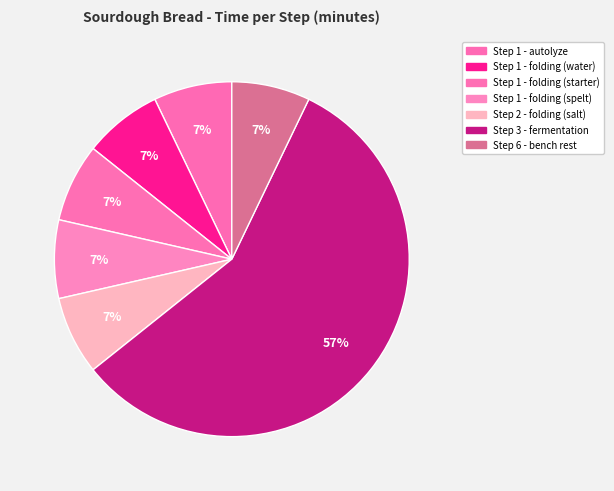

Rank the categories by value from lowest to highest.

Step 1 - autolyze, Step 1 - folding (water), Step 1 - folding (starter), Step 1 - folding (spelt), Step 2 - folding (salt), Step 6 - bench rest, Step 3 - fermentation